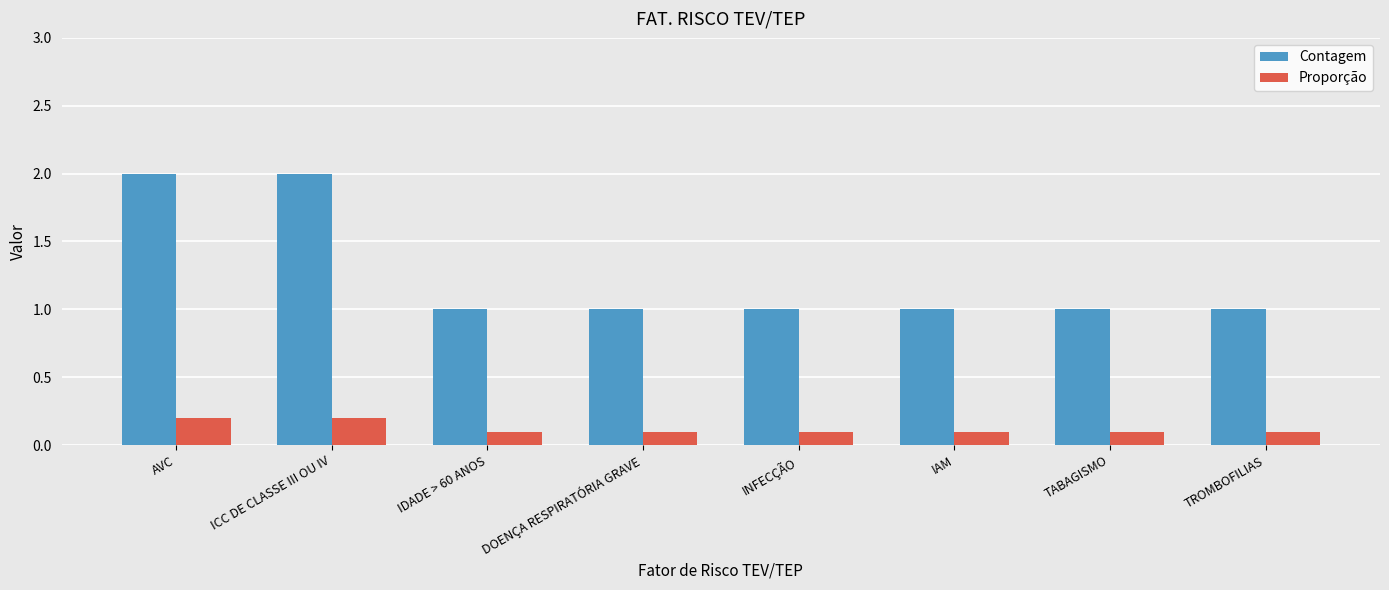

Which series has the largest range (max minus min)?

Contagem